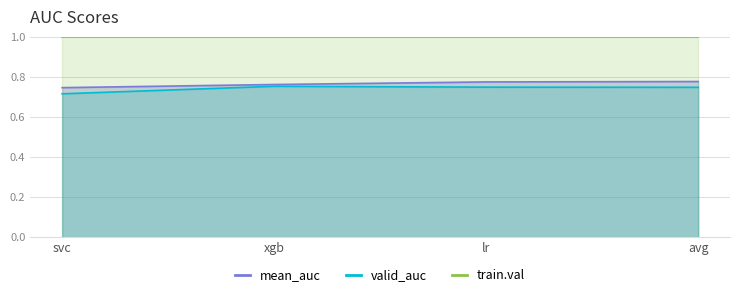

At which label does mean_auc reach its peak?

avg